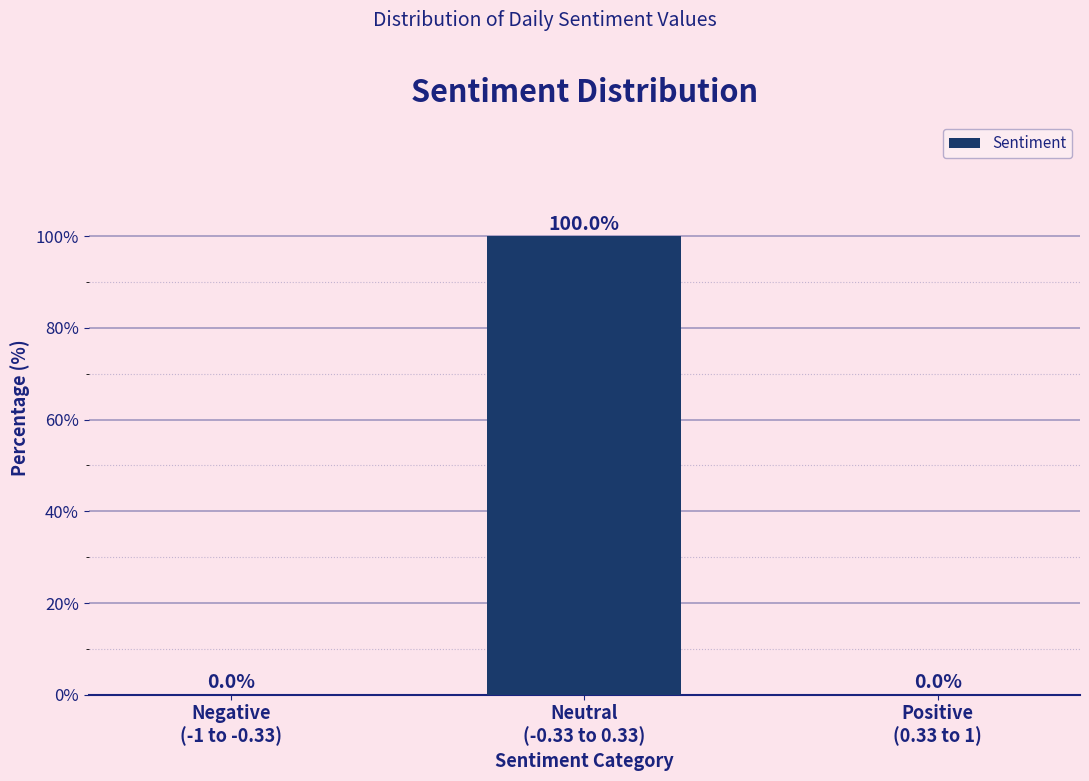

How many values are between 0 and 100?

3